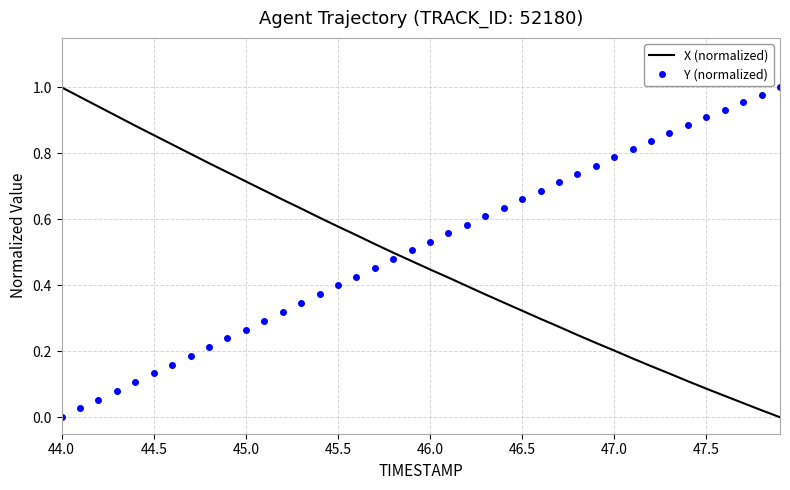

How many times do X (normalized) and Y (normalized) cross each other?

1